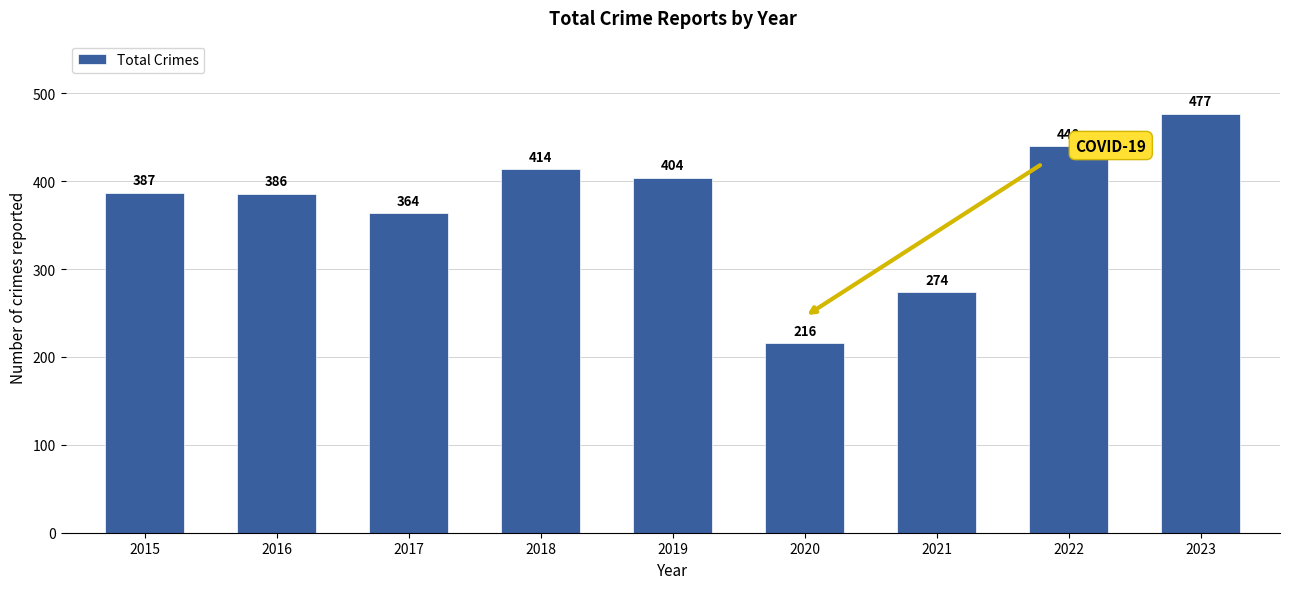

True or false: the data shows 387 at 2015.

True